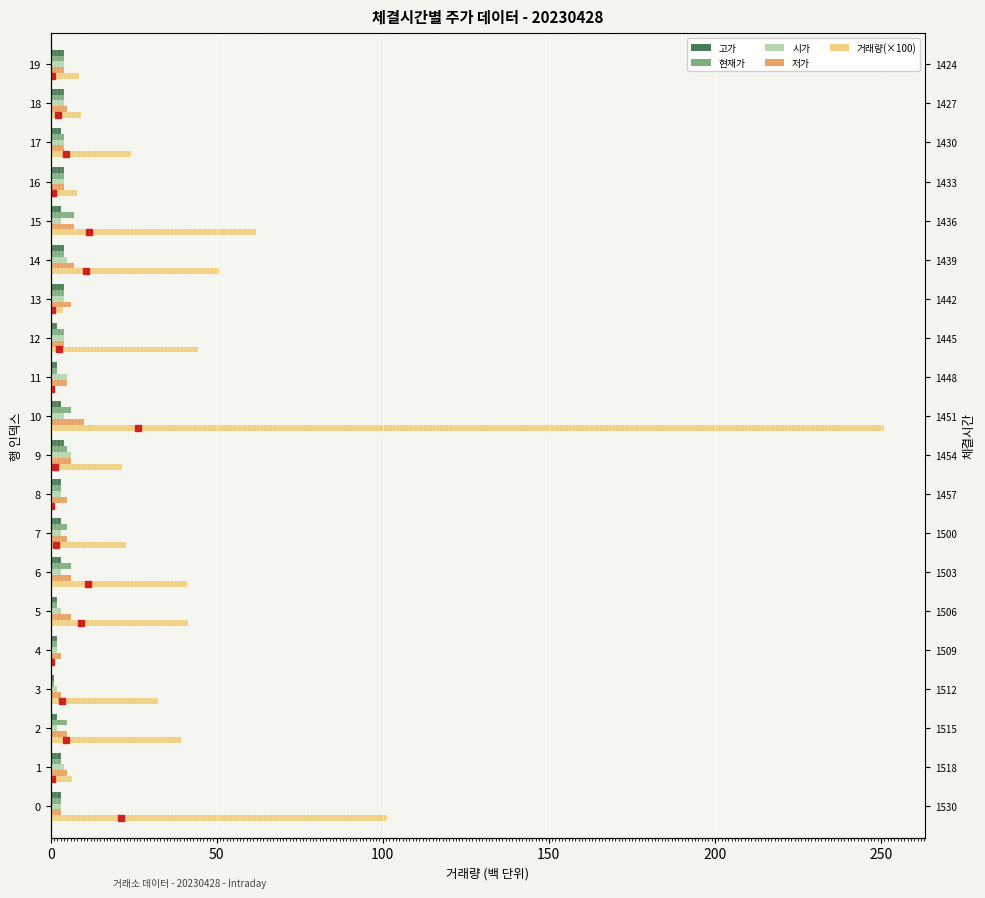

Is it true that 시가 equals 4.0 at 10?

True